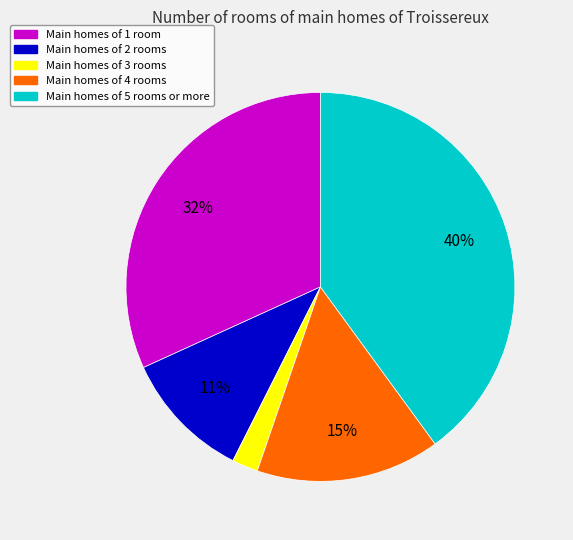

To the nearest percent, what is the difference between the largest and smallest slice percentages?

38%